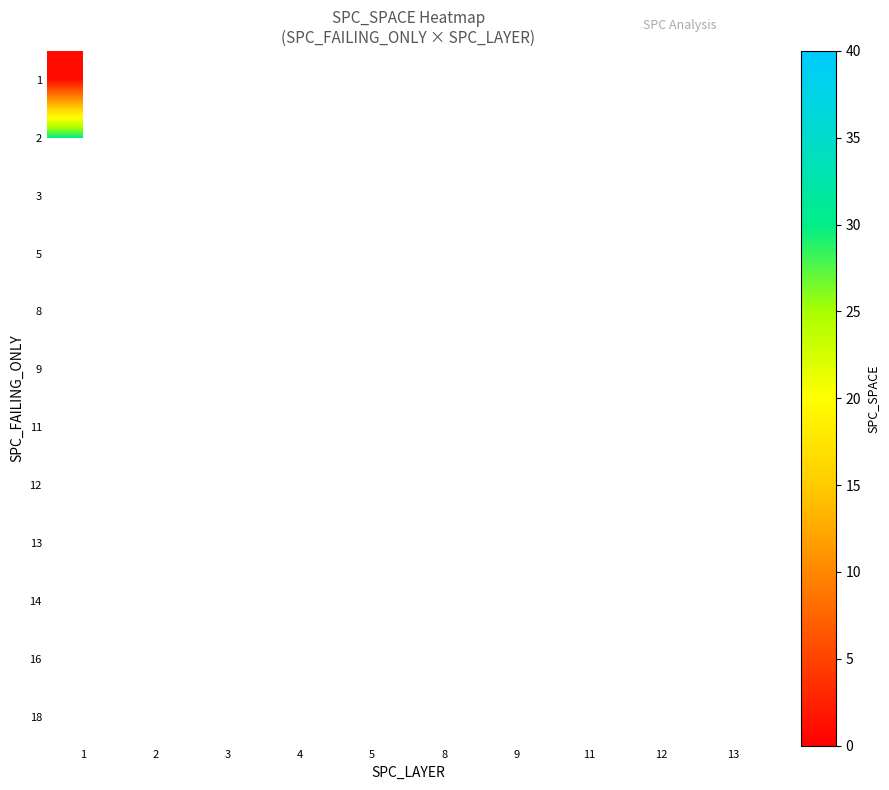

What is the minimum value for 2?

30.0